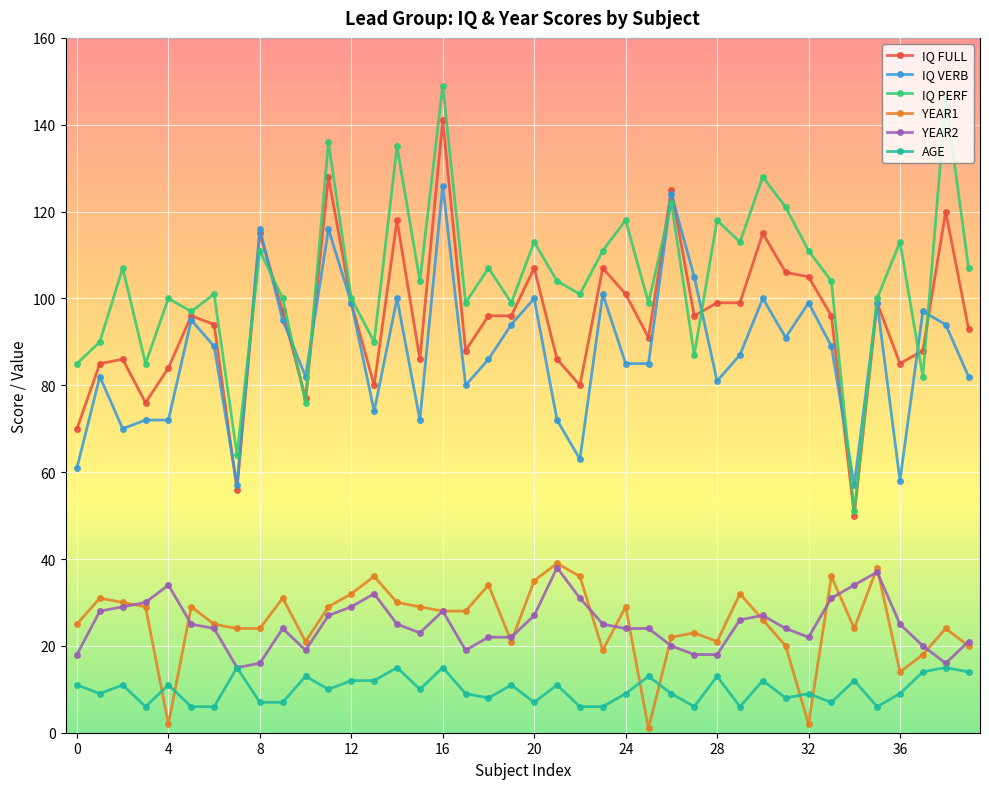

The IQ VERB series shows 114 at 4. True or false?

False